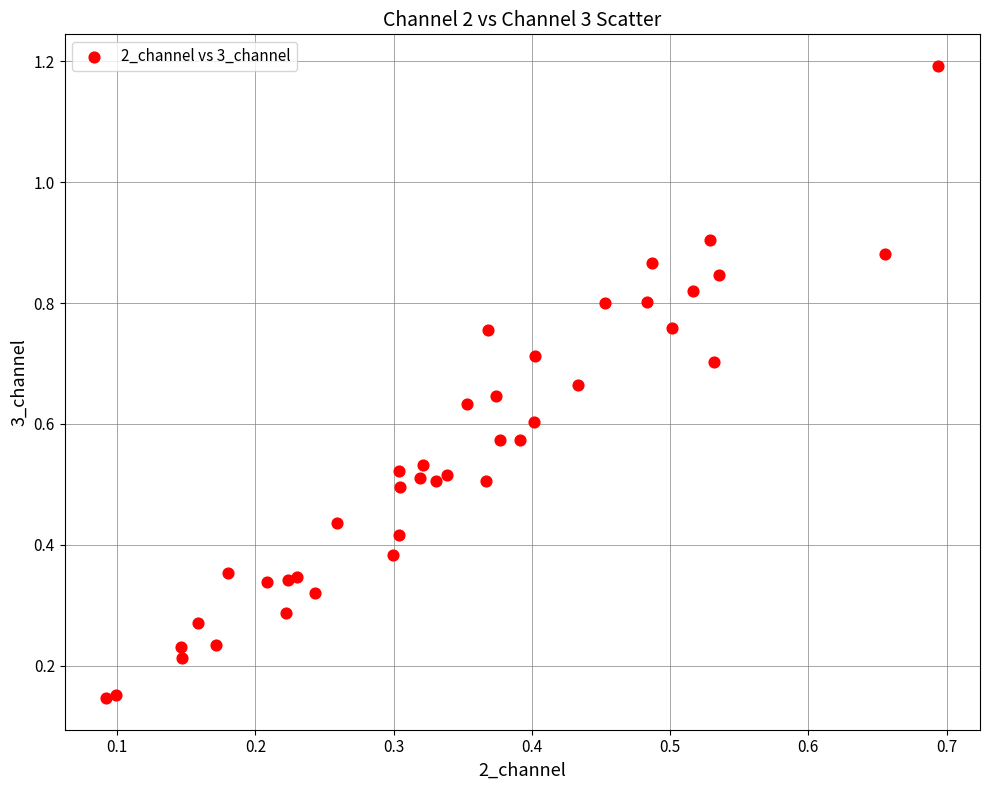

What is the range of Y values (max minus min)?

1.0